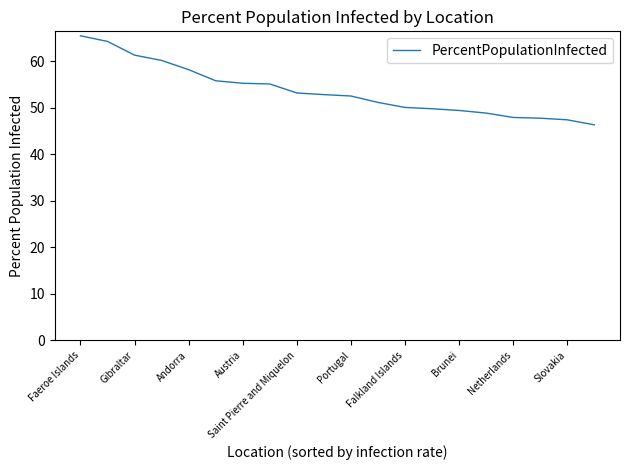

What is the difference between the maximum and minimum values?

19.2